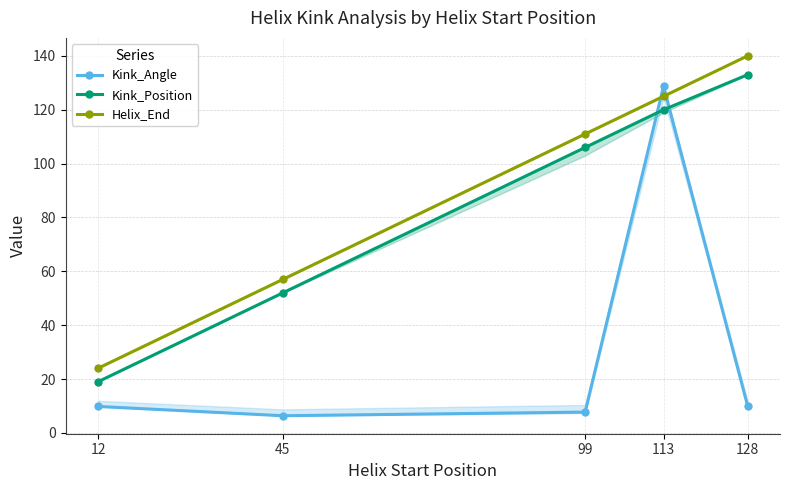

Reading left to right, extract all data points from this chart.

Kink_Angle: 9.8	6.4	7.7	128.8	10.2
Kink_Position: 19.0	52.0	106.0	120.0	133.0
Helix_End: 24.0	57.0	111.0	125.0	140.0